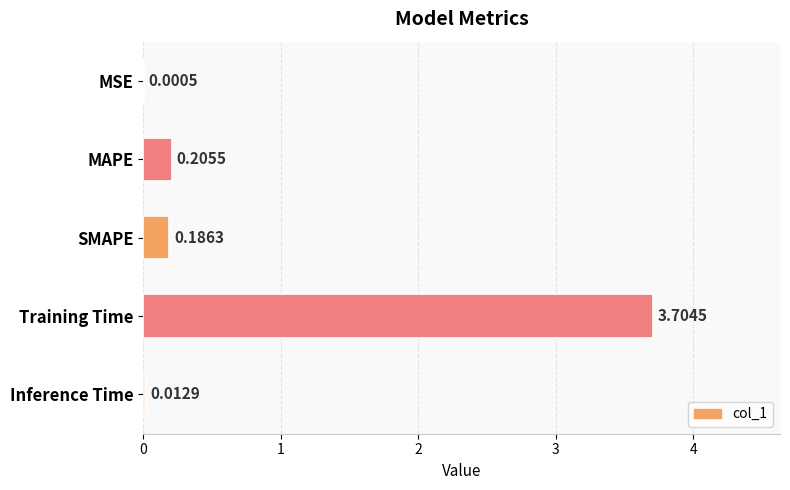

At which category does the chart reach its peak across all series?

Training Time